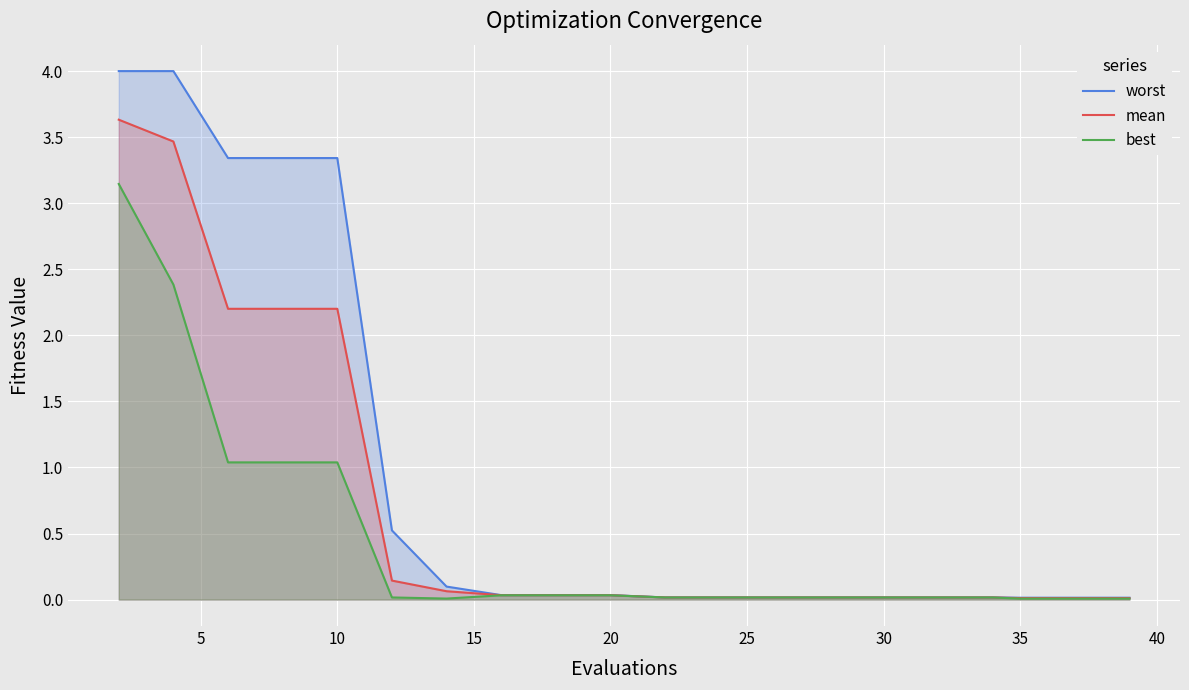

What is the difference between the second highest and second lowest values in the best series?

2.4